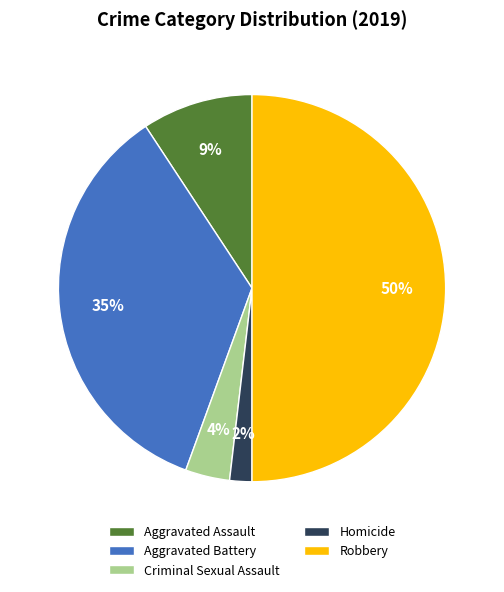

Which category has the smallest portion of the pie?

Homicide